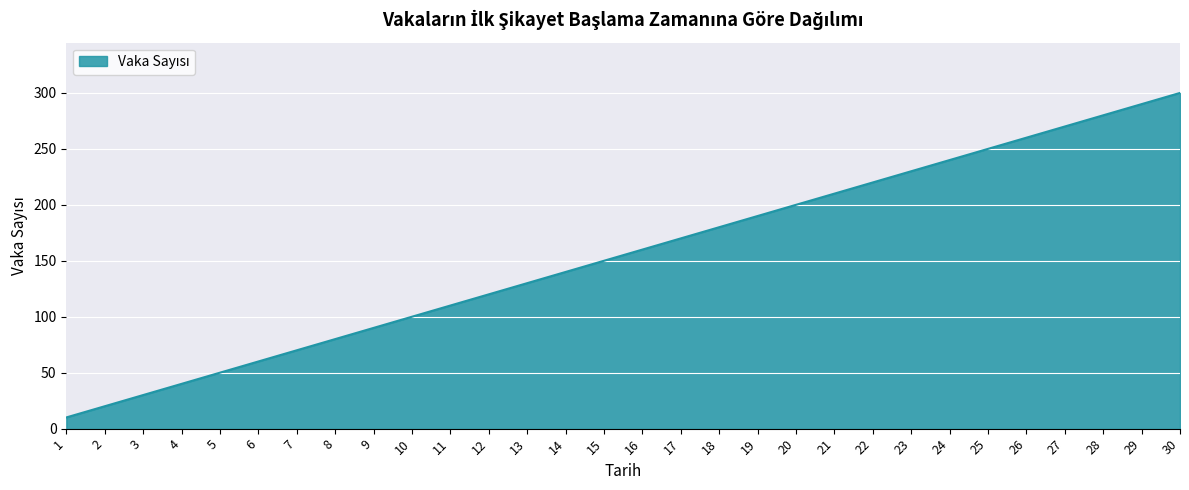

Which category has the highest value across all series?

30